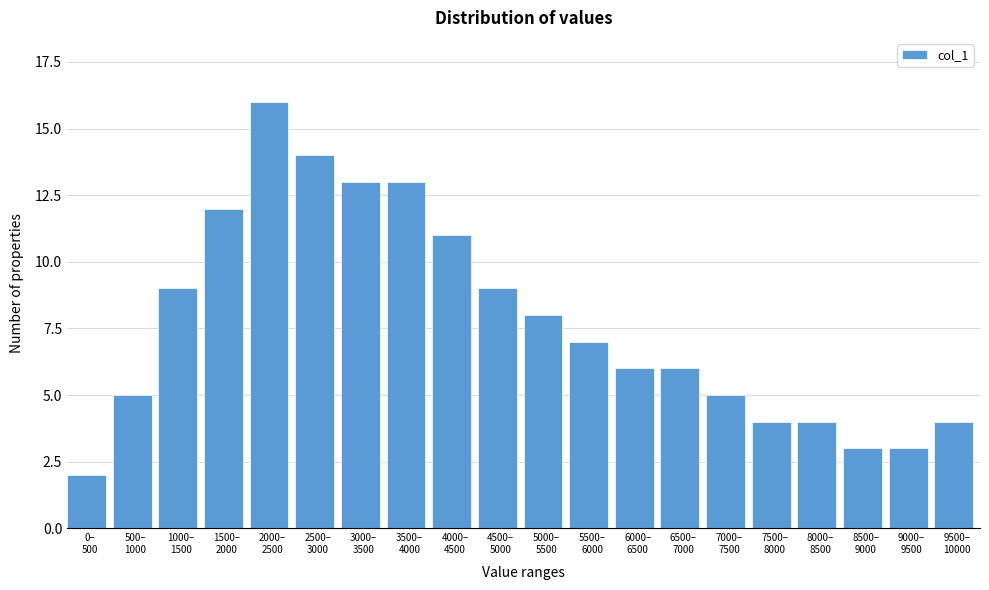

Reading left to right, transcribe all the data shown in this chart.

2	5	9	12	16	14	13	13	11	9	8	7	6	6	5	4	4	3	3	4